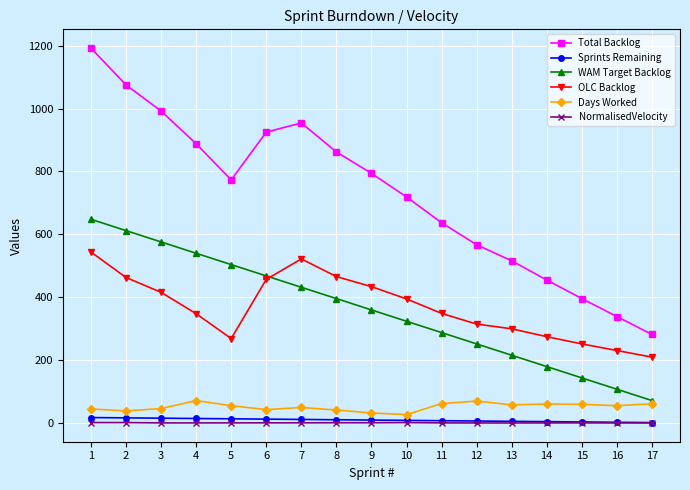

How many lines are shown in the chart?

6